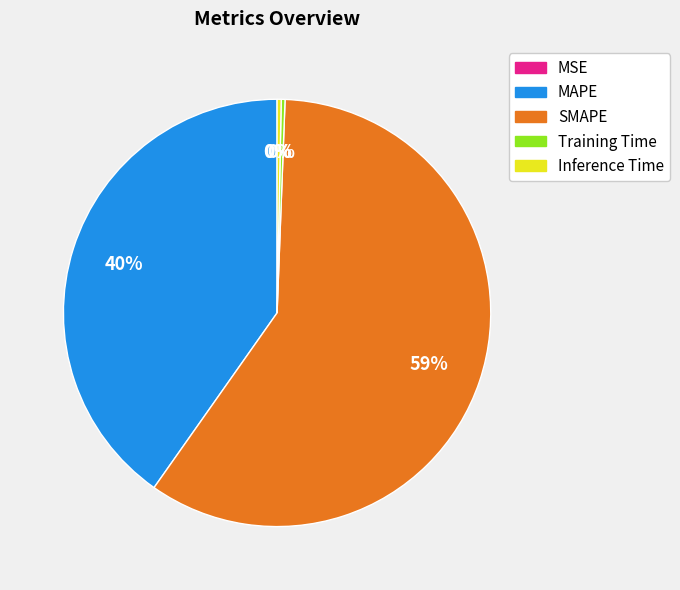

True or false: MSE accounts for 0% of the total.

True